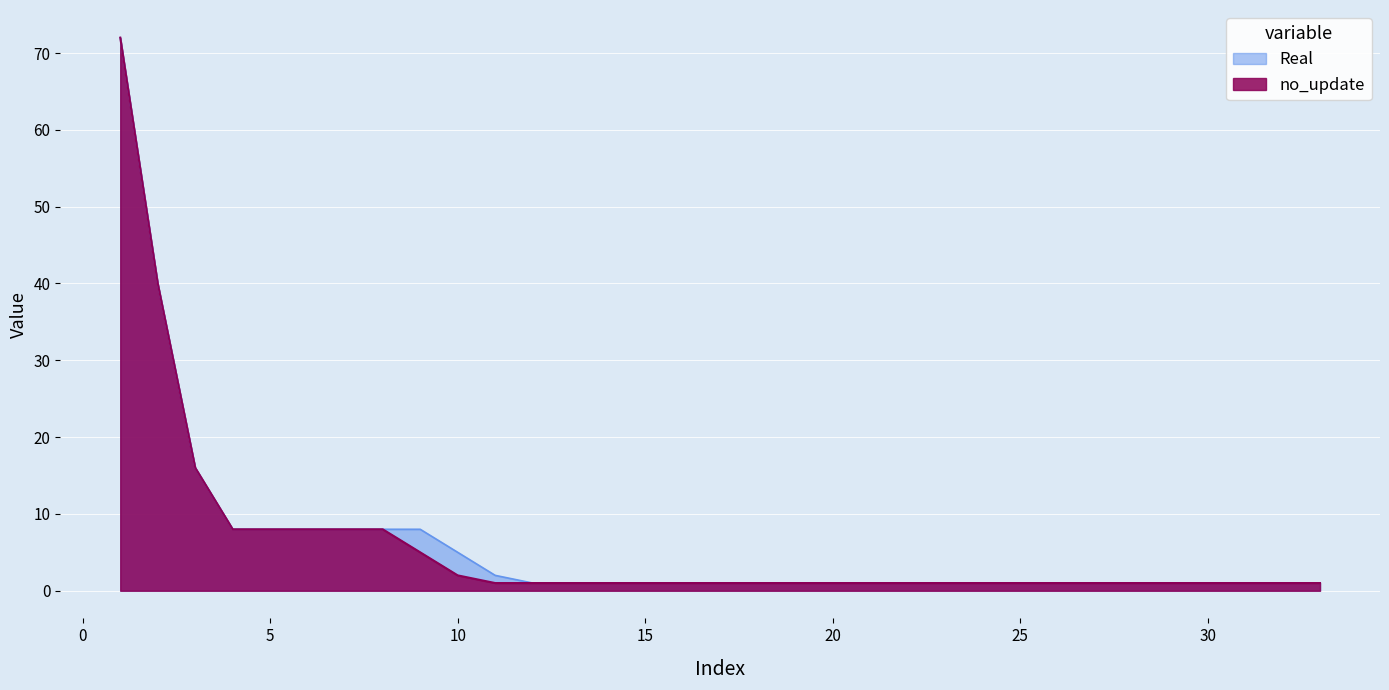

True or false: no_update and Real cross at least once.

False